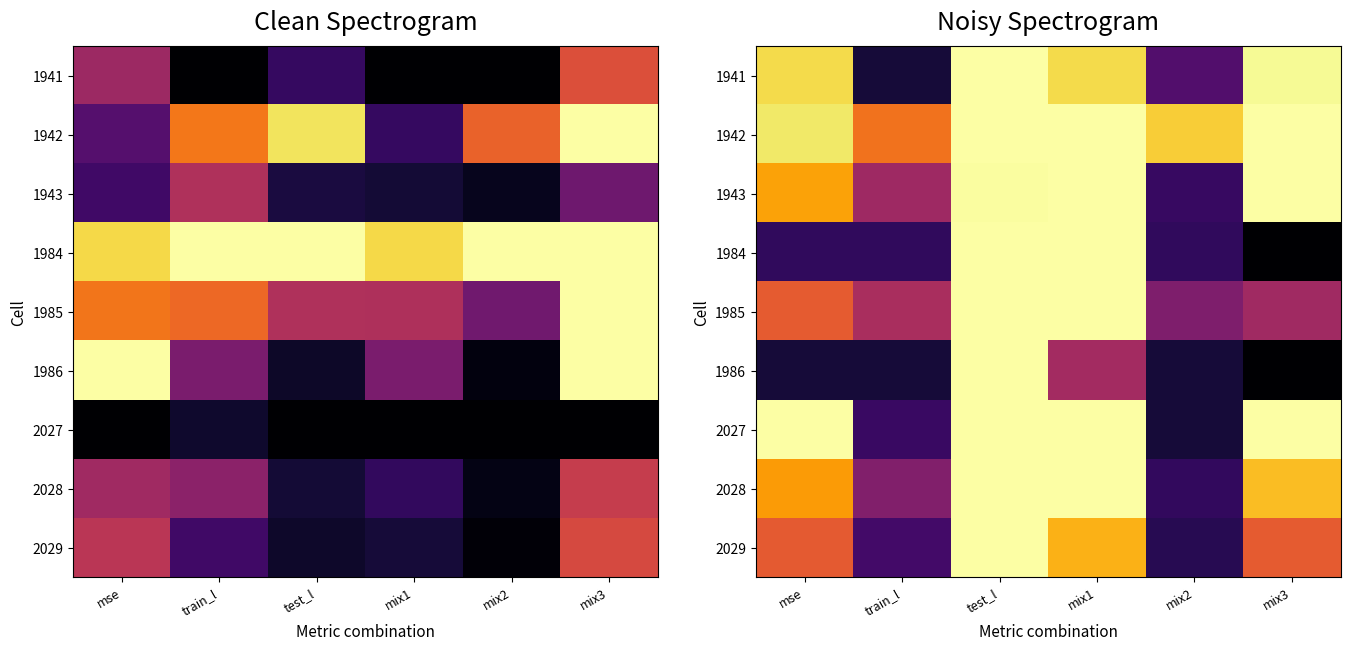

At which label does 1986 reach its minimum?

mix3